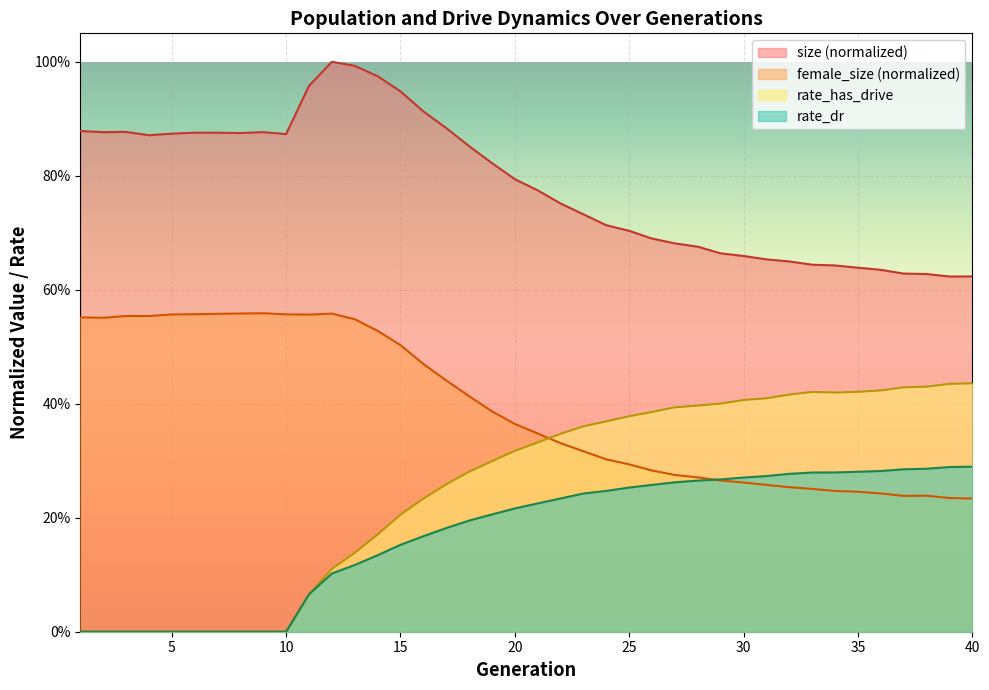

At 10, list the series in order from largest to smallest.

size, female_size, rate_has_drive, rate_dr